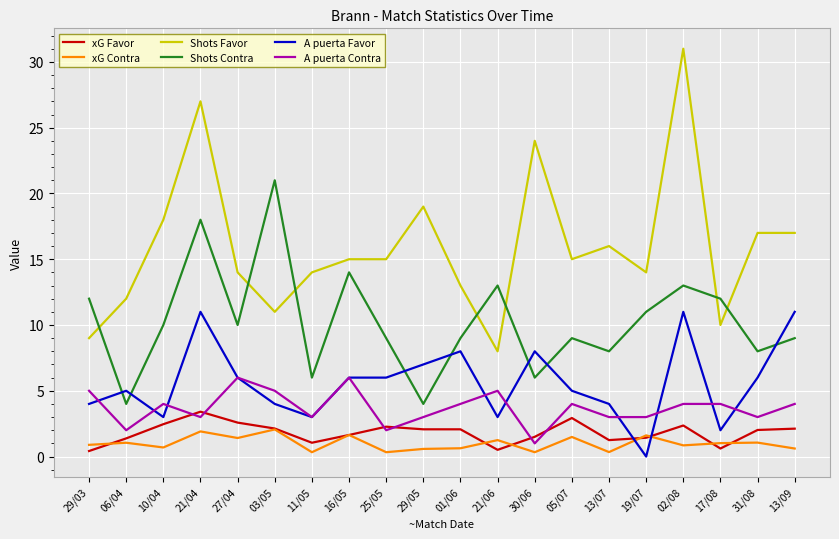

After their last crossing, which series has the higher values: xG Contra or xG Favor?

xG Favor